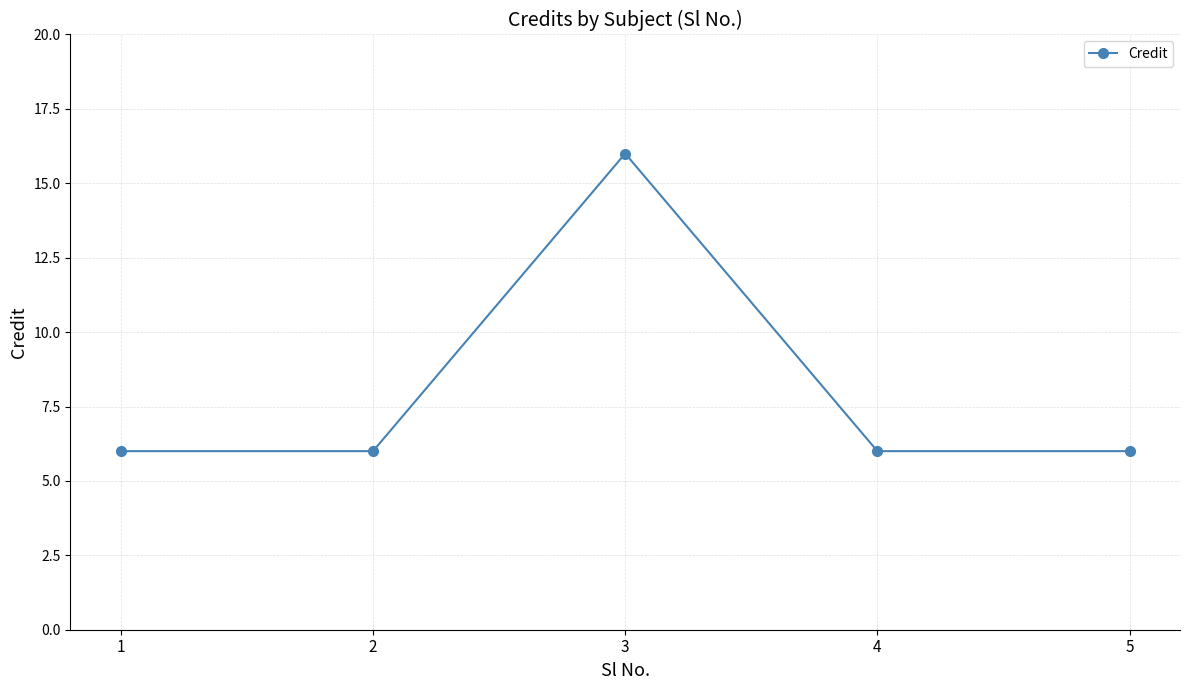

What is the sum of all values?

40